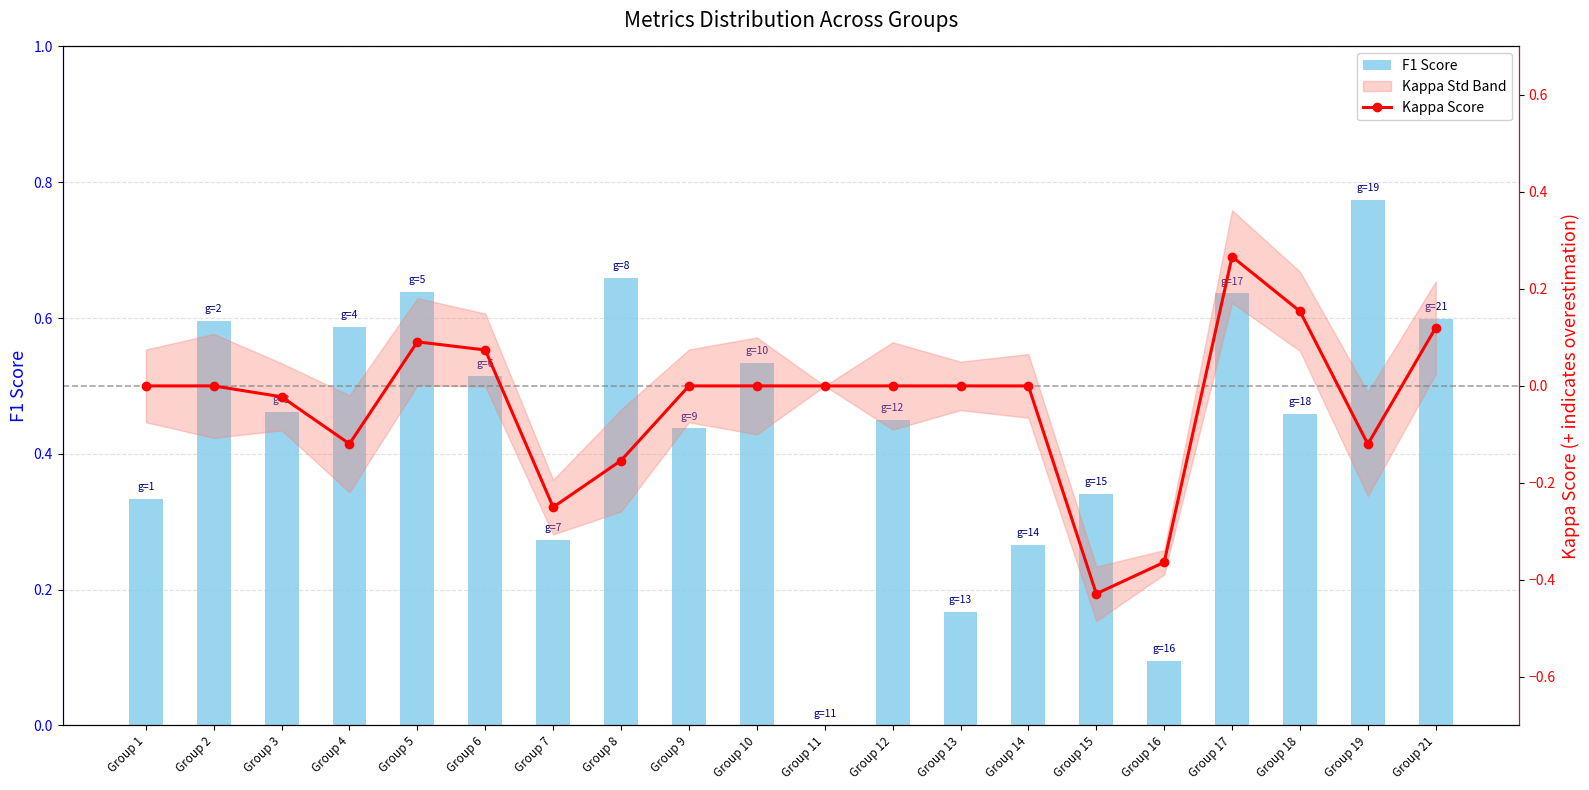

How many data points in F1 Score are above 0?

19